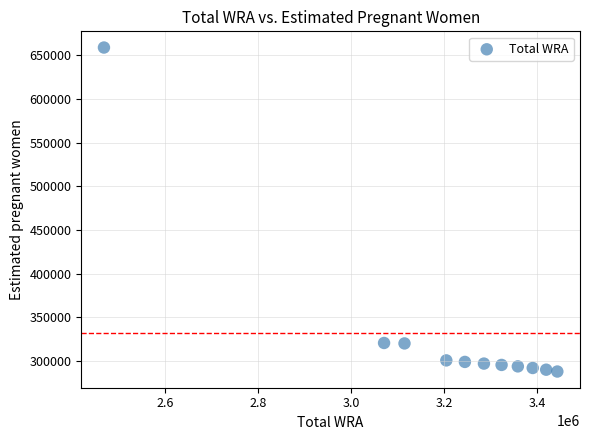

What is the average Y value?

332249.2